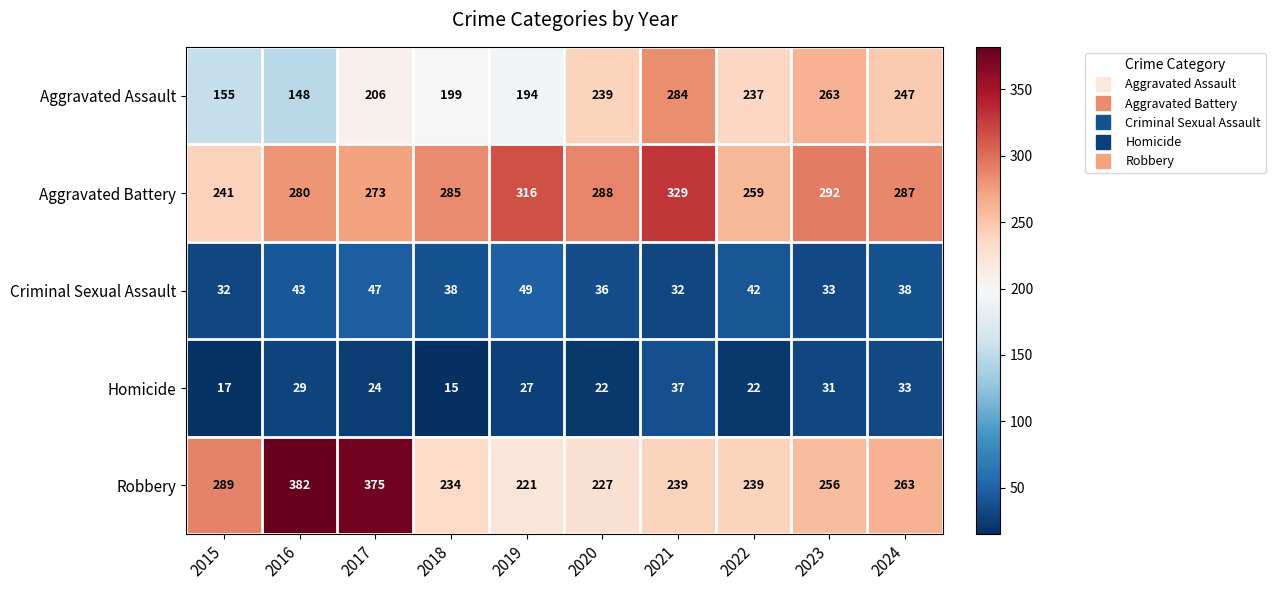

At how many categories does at least one series exceed 267?

9